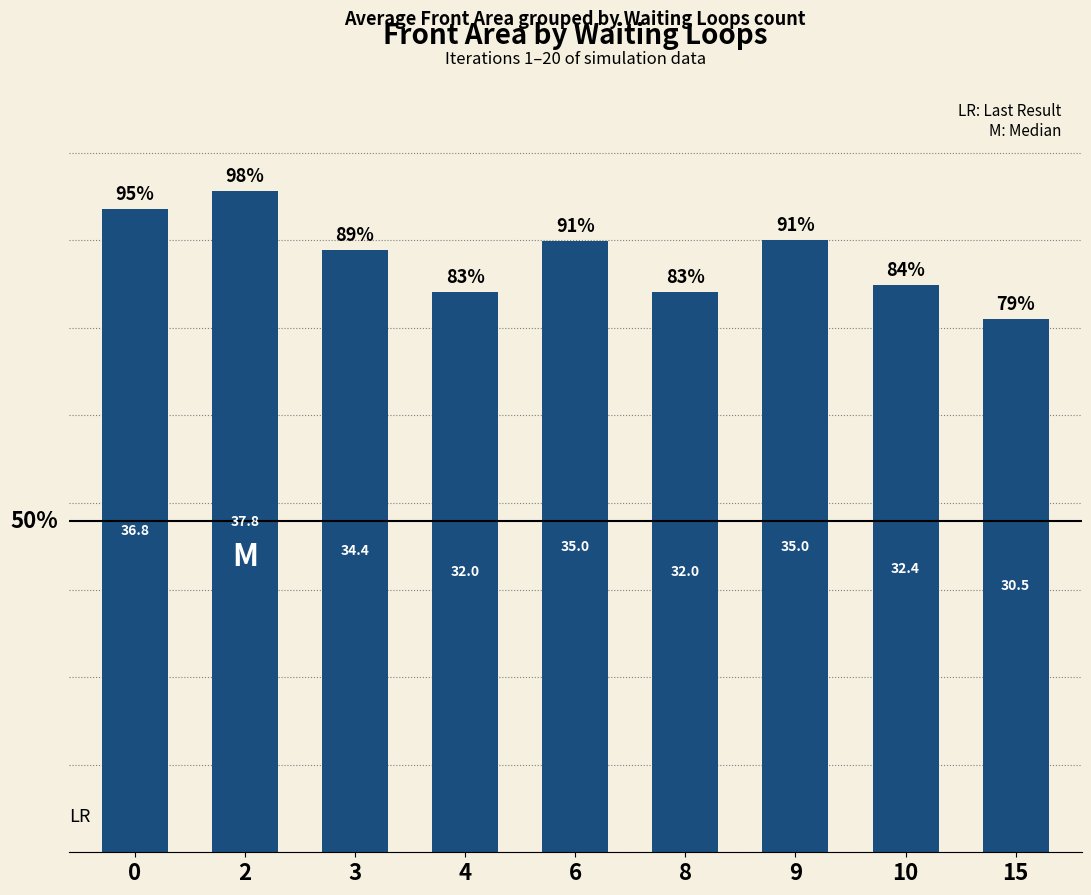

What is the sum of all values?

306.0